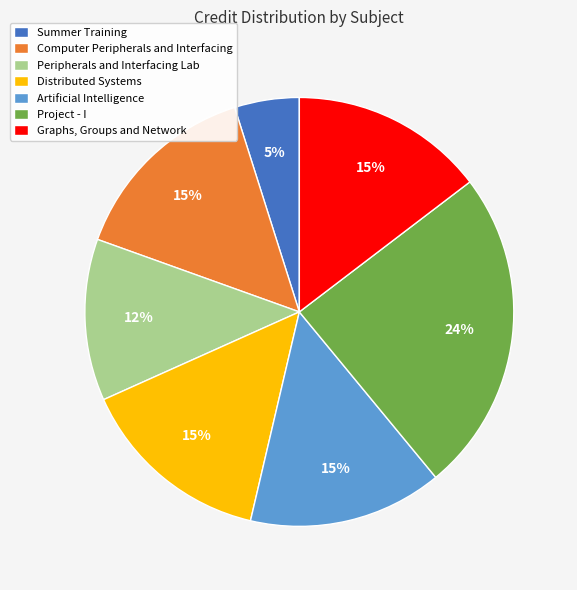

Does any single category account for the majority?

No